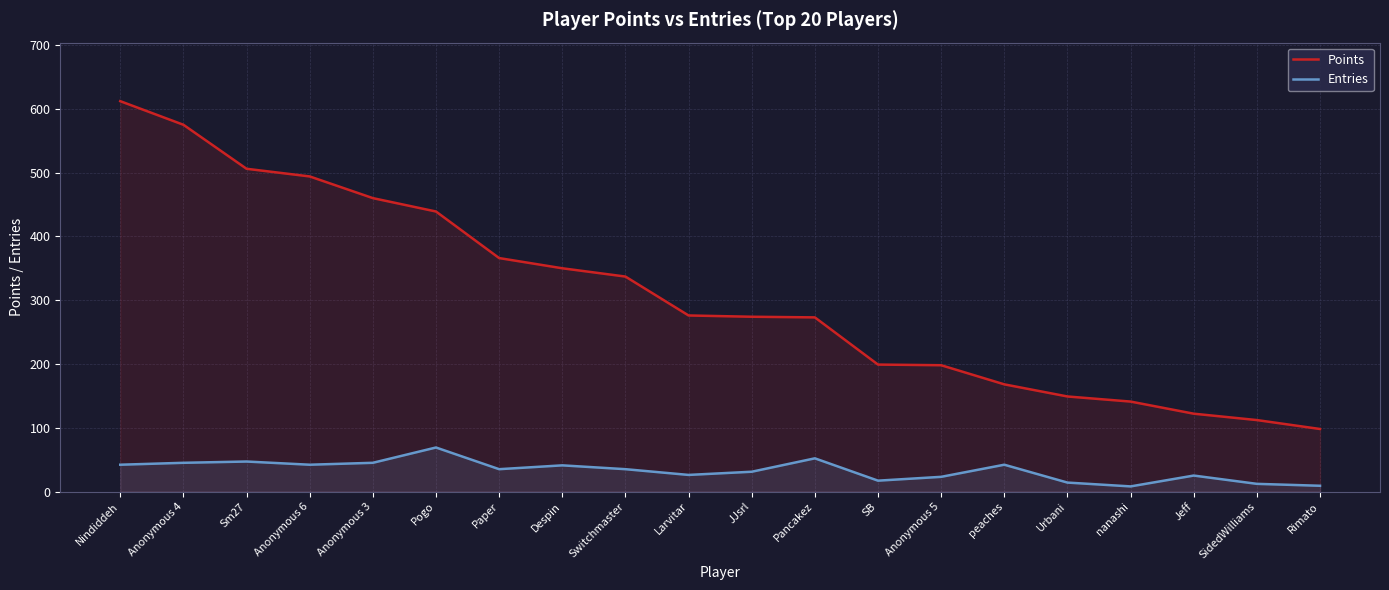

What is the spread (max minus min) of values at nanashi?

133